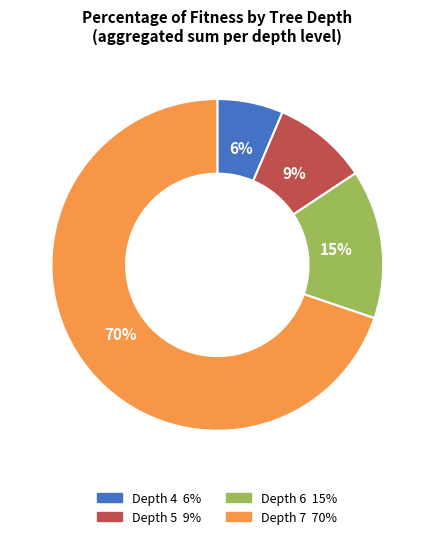

Is there a majority slice in this chart?

Yes